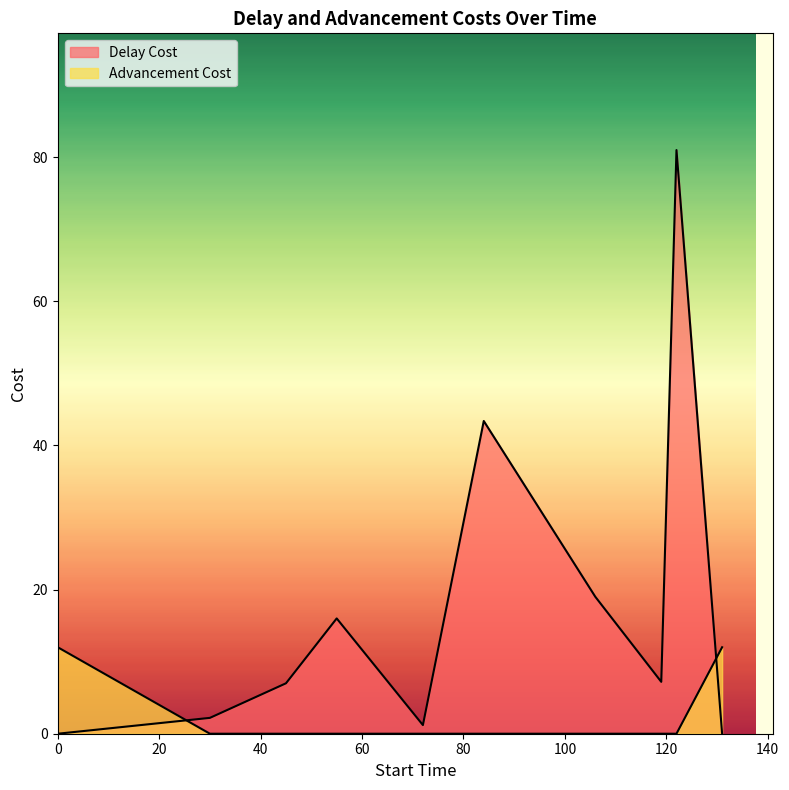

List the labels in order of Advancement Cost value, largest first.

0, 131, 30, 45, 55, 72, 84, 106, 119, 122